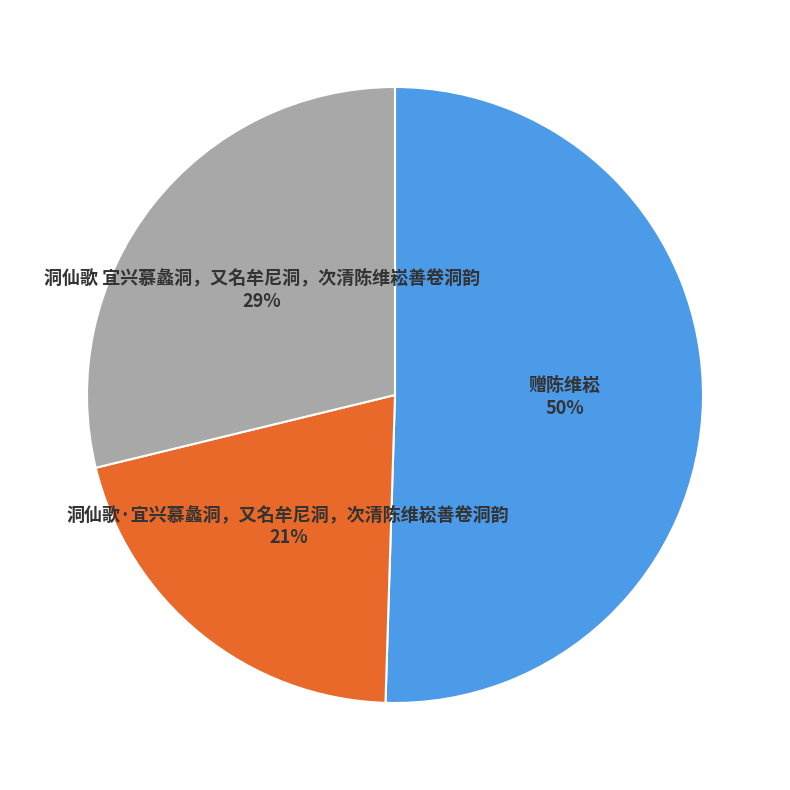

Is 洞仙歌 宜兴慕蠡洞，又名牟尼洞，次清陈维崧善卷洞韵 the majority of the pie?

No